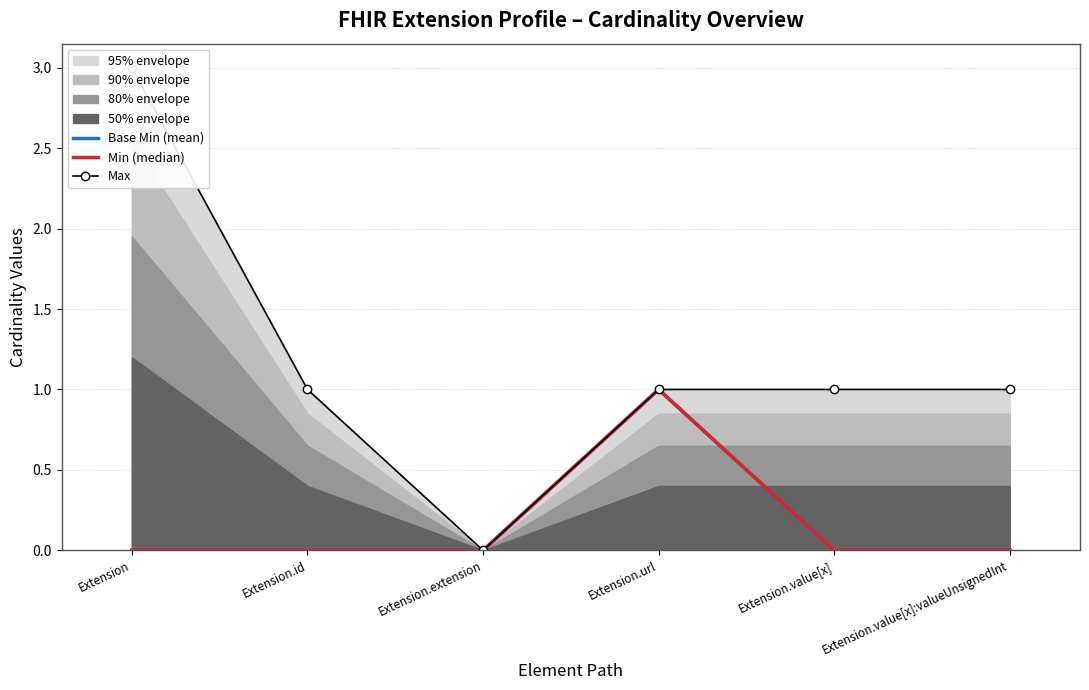

True or false: Min (median) and Base Min (mean) intersect in this chart.

False